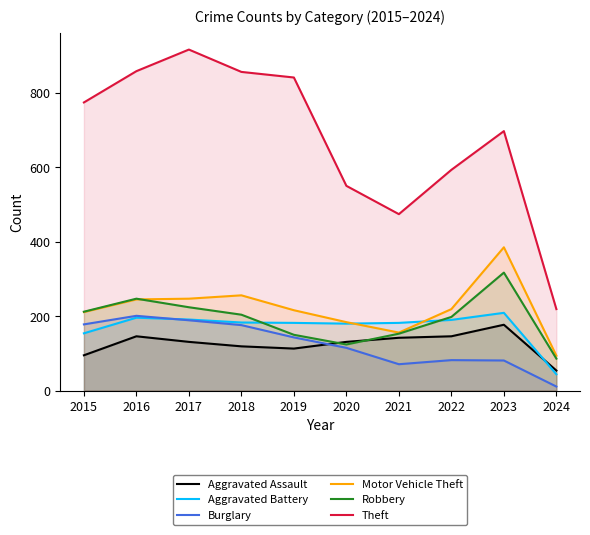

What is the smallest value displayed?

11